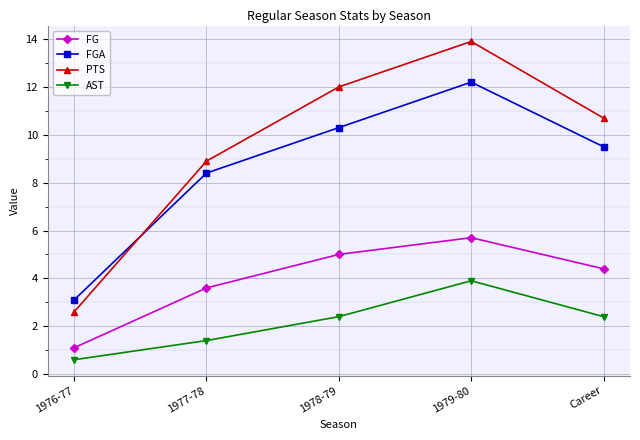

What is the difference between the FG values at 1977-78 and Career?

0.8